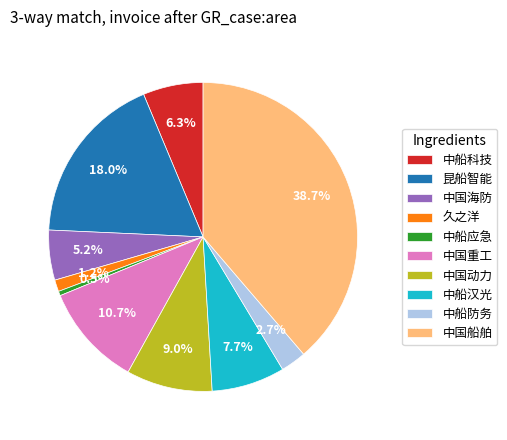

Which slice is the largest?

中国船舶